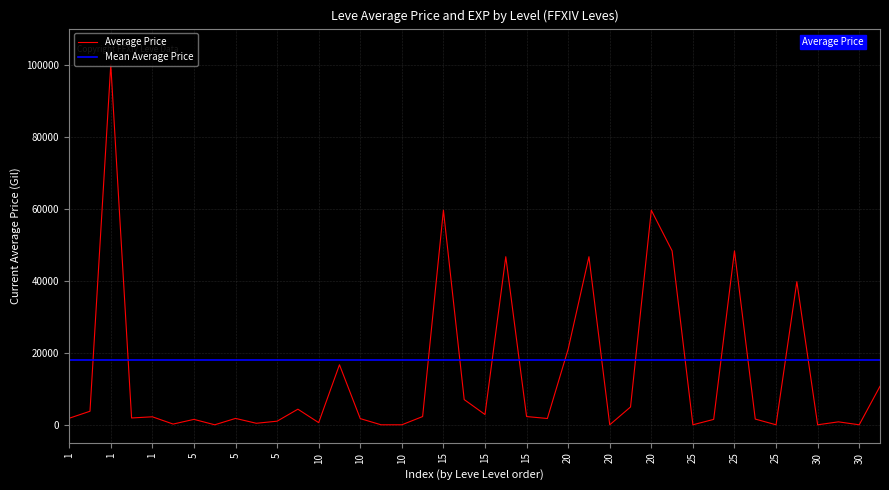

Reading right to left, what are all the values shown in this chart?

10686	0	817	0	39745	0	1588	48286	1500	0	48286	59578	4947	0	46666	21000	1750	2288	46666	2851	7000	59578	2288	0	0	1717	16667	600	4333	1000	421	1773	0	1505	201	2219	1893	99999	3763	1820